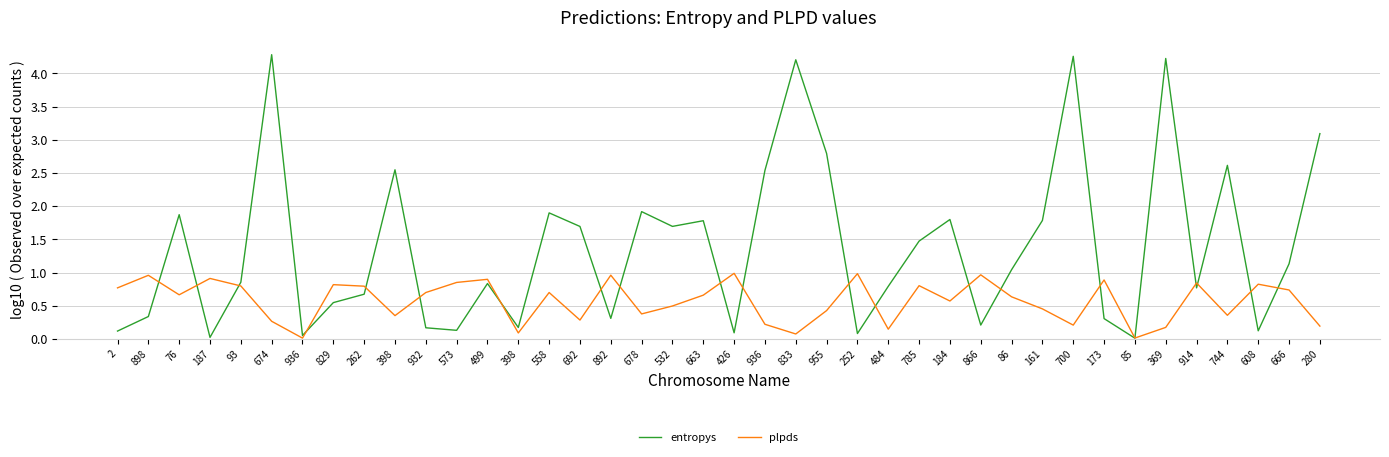

What is the maximum value shown in the chart?

4.3